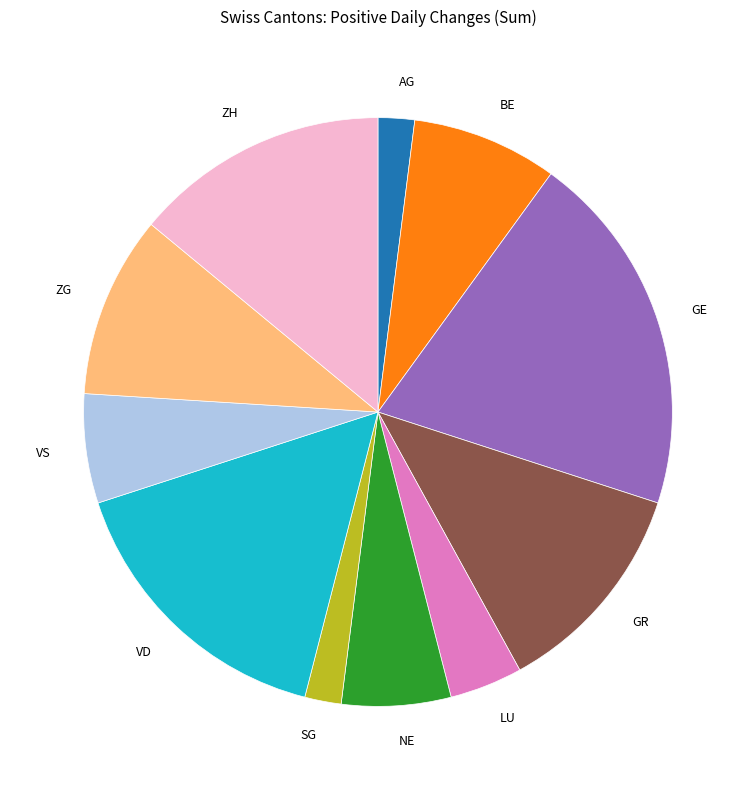

True or false: SG accounts for 13% of the total.

False